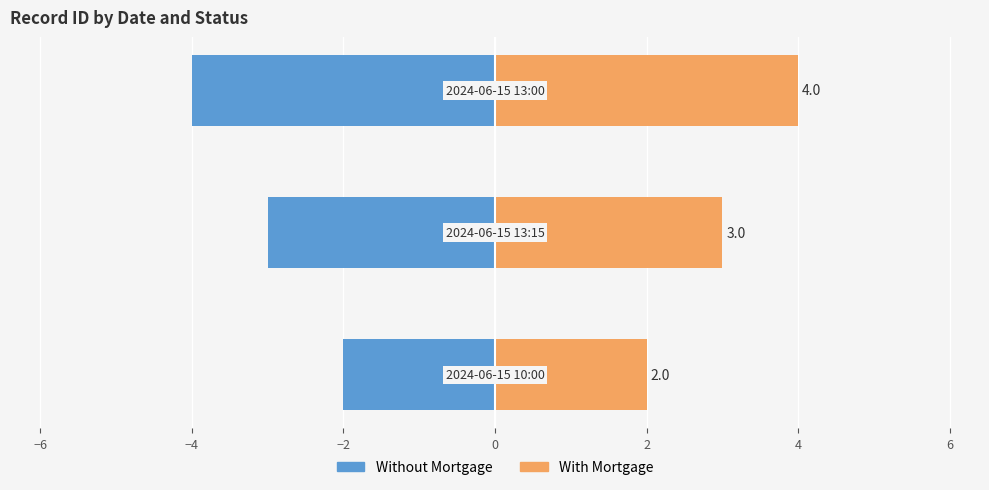

How many With Mortgage values are between 2 and 4?

3